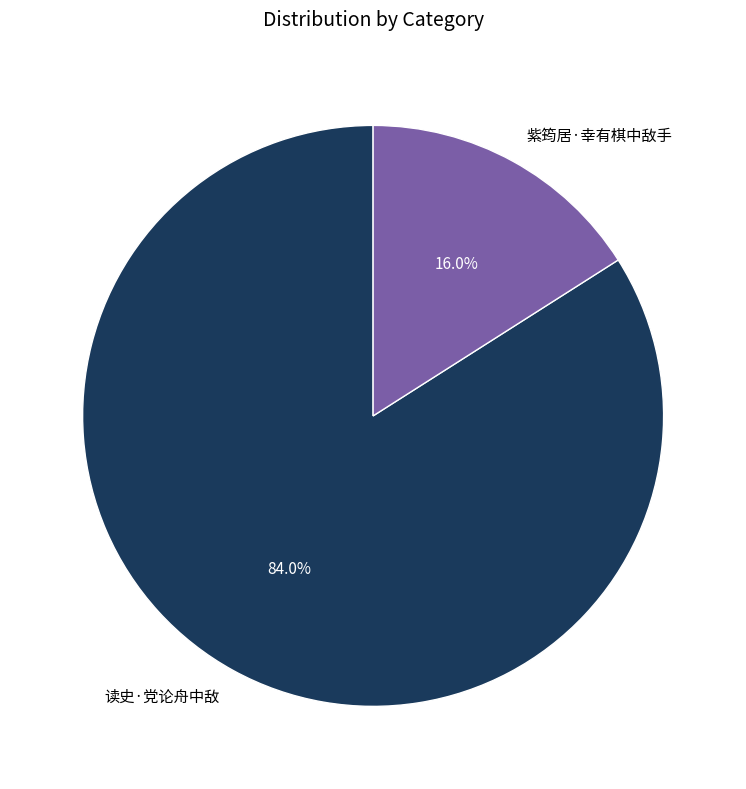

What percentage is the 读史·党论舟中敌 slice, to the nearest percent?

84%